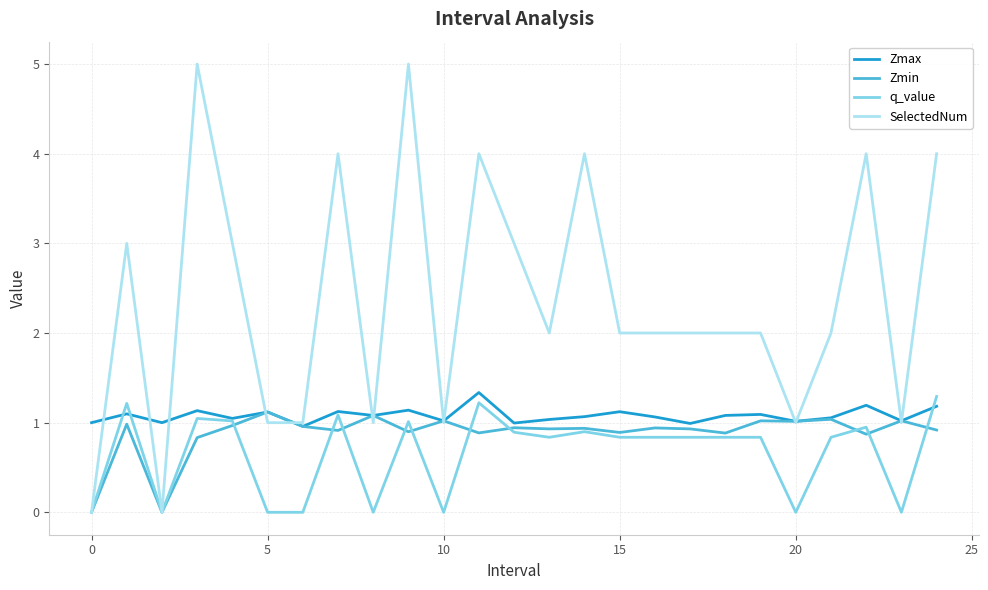

Which series has the largest range (max minus min)?

SelectedNum